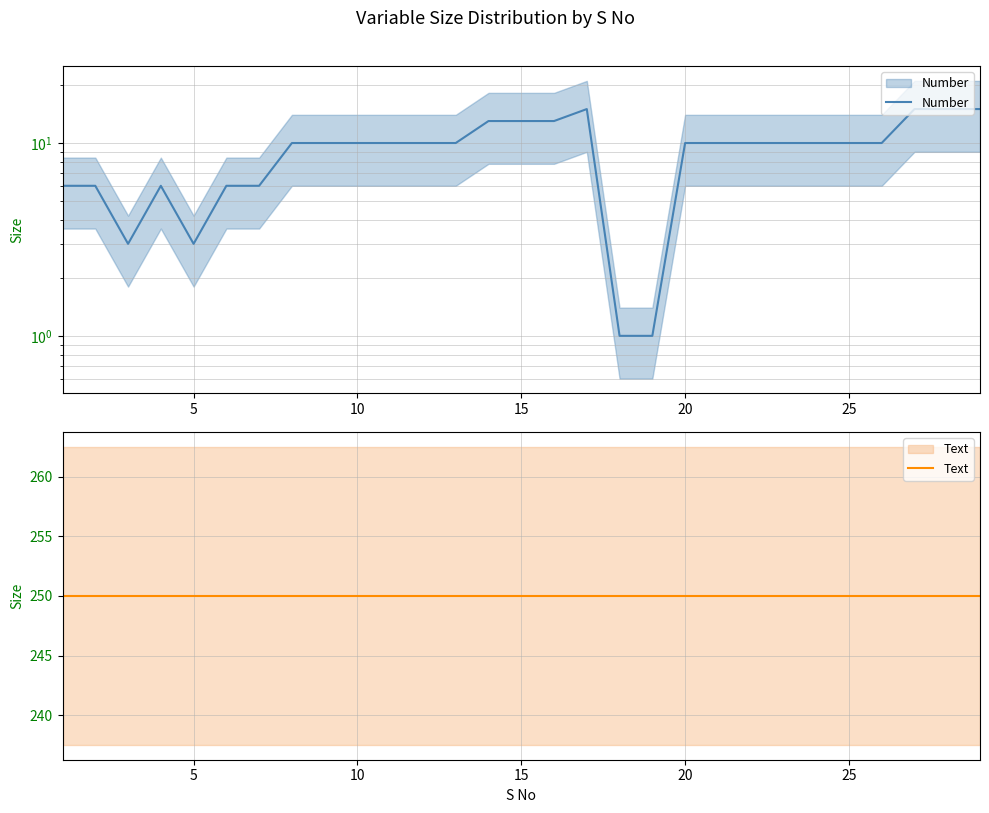

At how many categories does at least one series exceed 33?

29